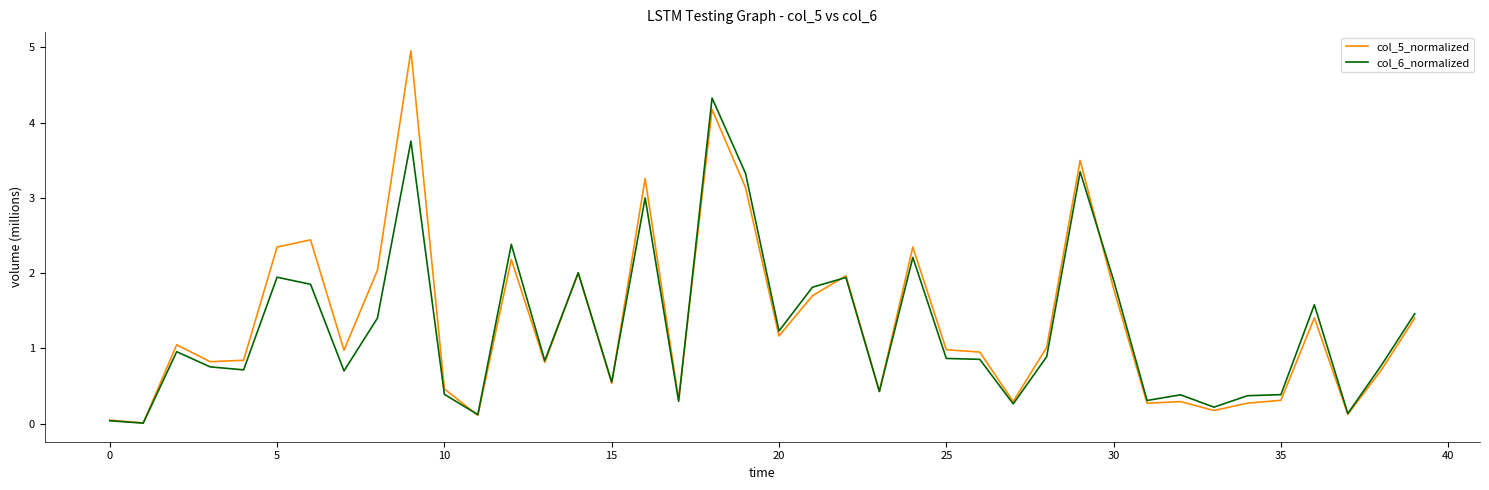

Rank the series by their maximum value, from highest to lowest.

col_5_normalized, col_6_normalized